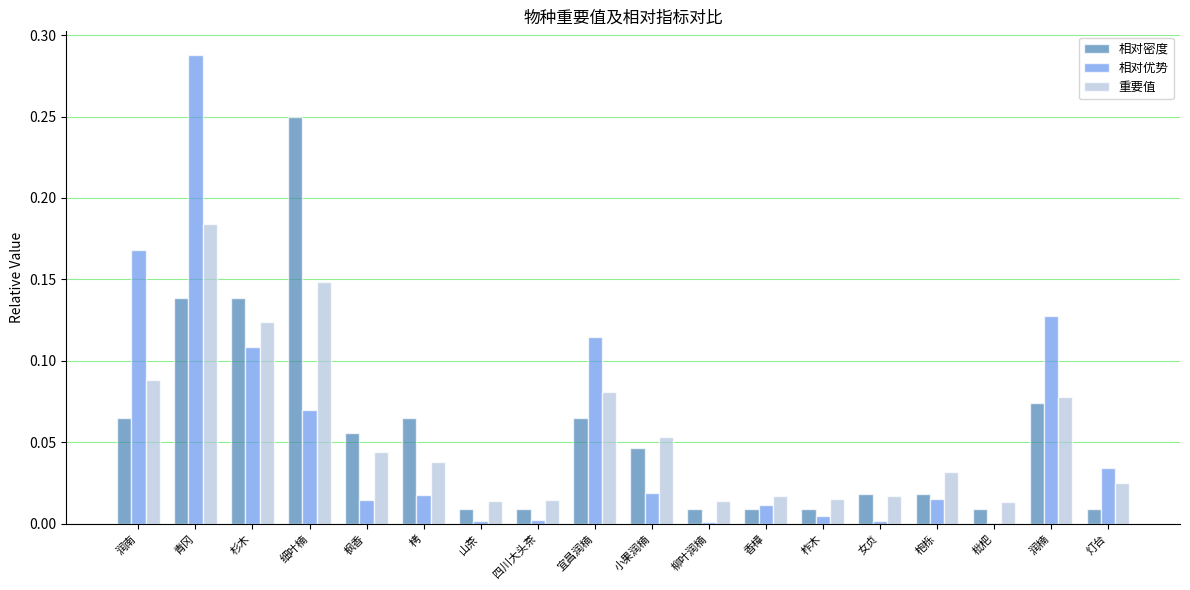

At which label does 相对密度 reach its peak?

细叶楠